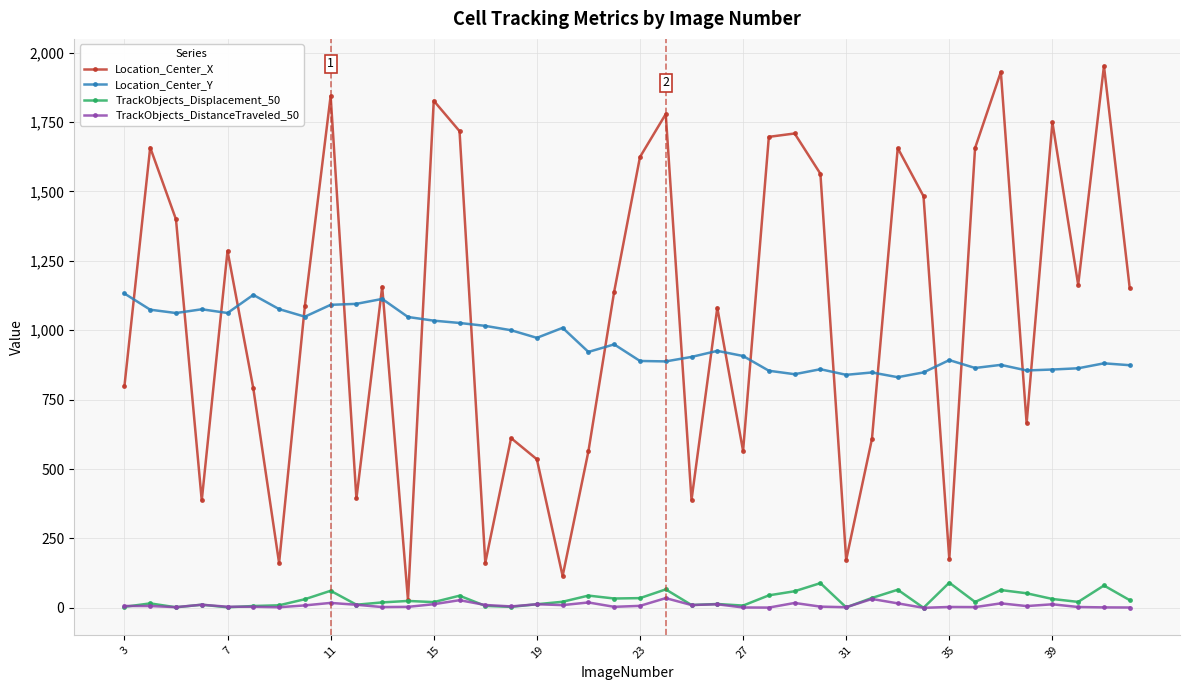

True or false: TrackObjects_Displacement_50 and Location_Center_Y intersect in this chart.

False